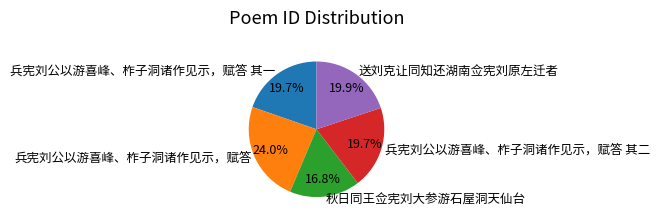

Which category has the smallest portion of the pie?

秋日同王佥宪刘大参游石屋洞天仙台